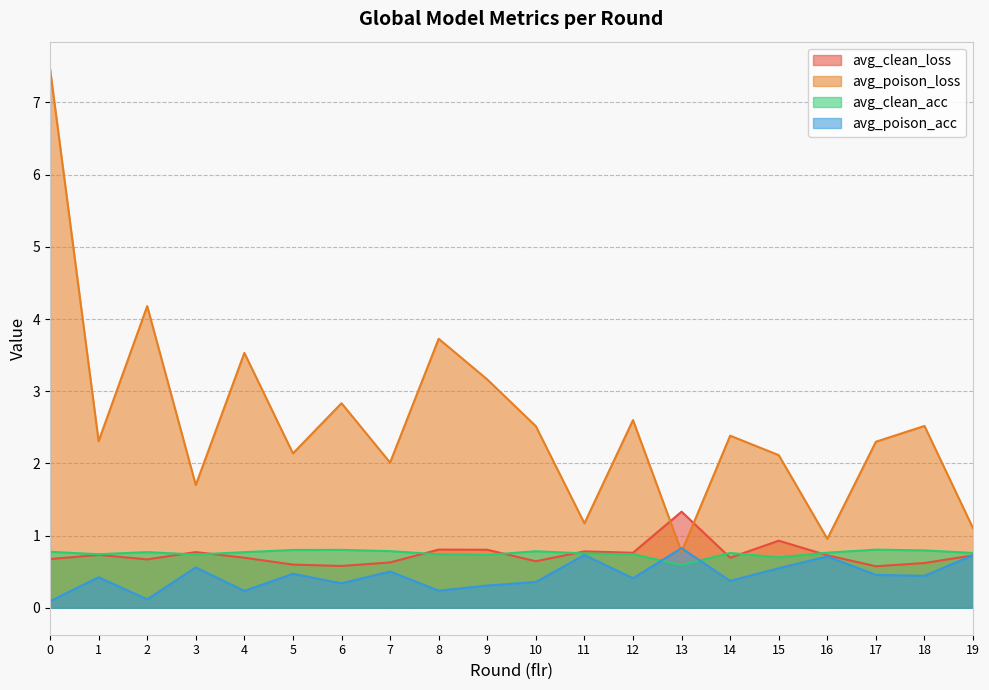

True or false: avg_poison_loss and avg_clean_loss intersect in this chart.

True